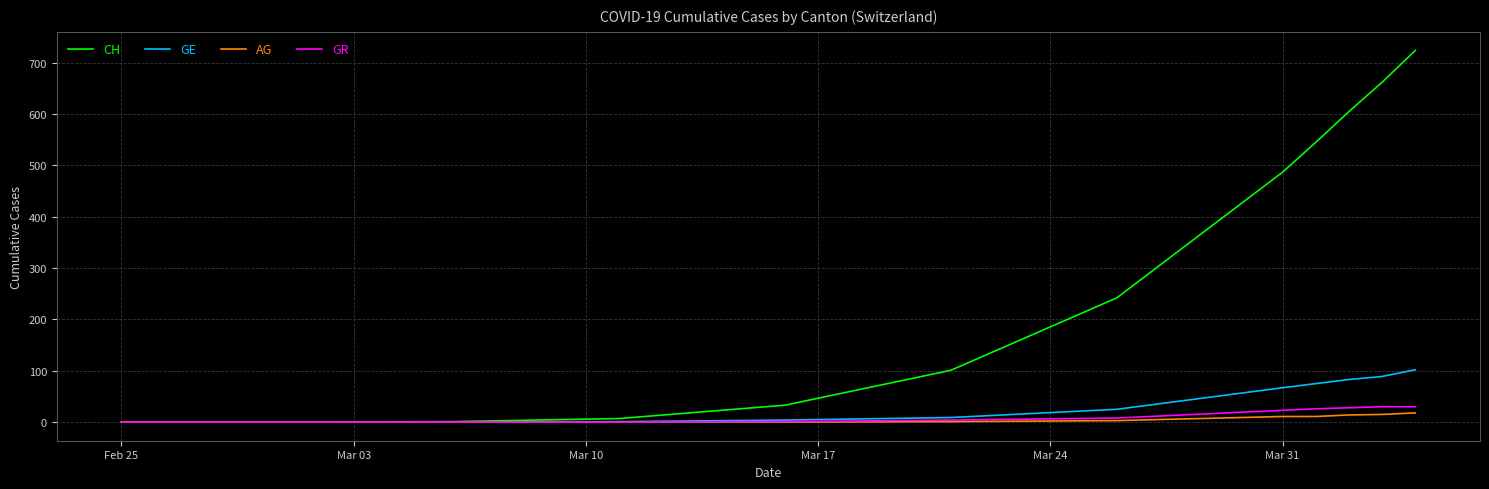

Which series has the widest spread of values?

CH